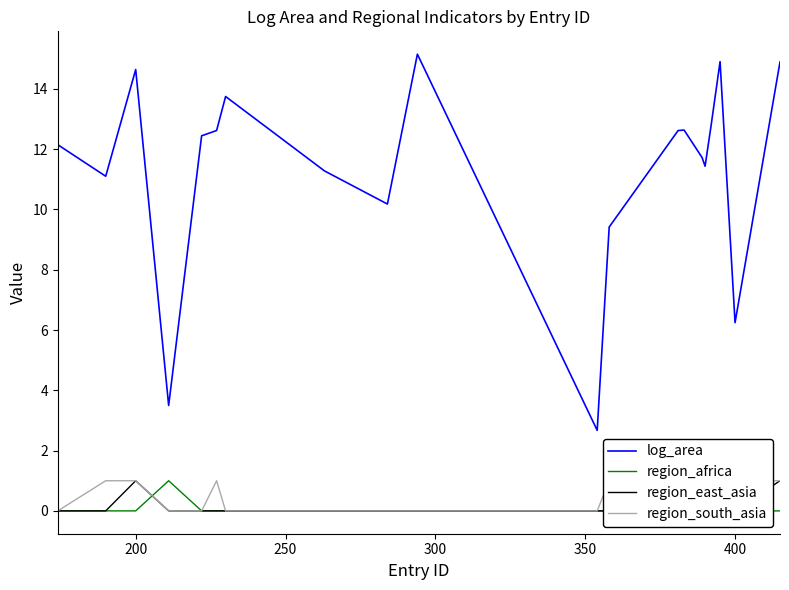

Rank the series by their maximum value, from highest to lowest.

log_area, region_africa, region_east_asia, region_south_asia